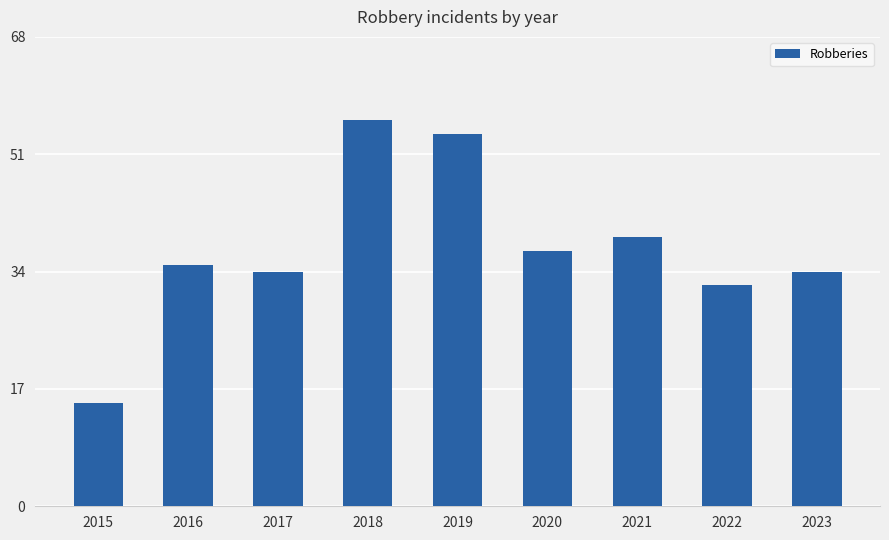

Which label corresponds to the largest value in the chart?

2018